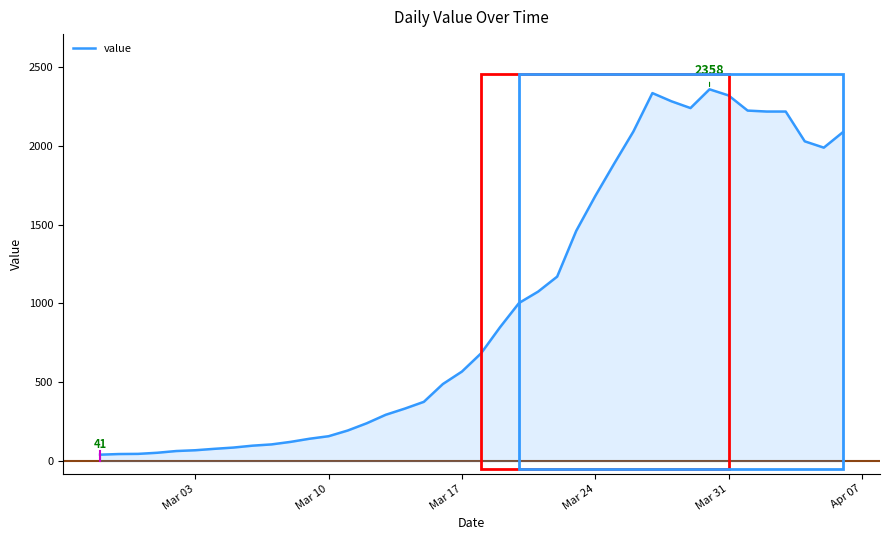

Does the chart display data point markers on the line(s)?

No